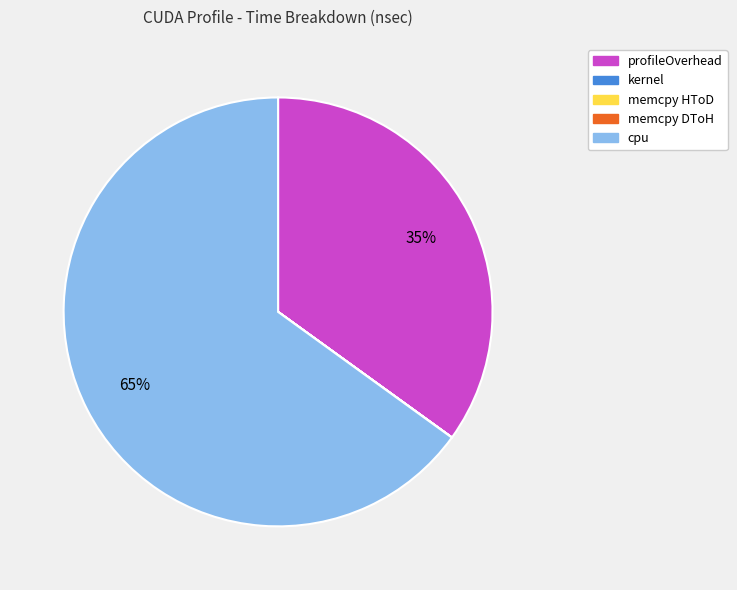

What is the largest slice in the pie chart?

cpu